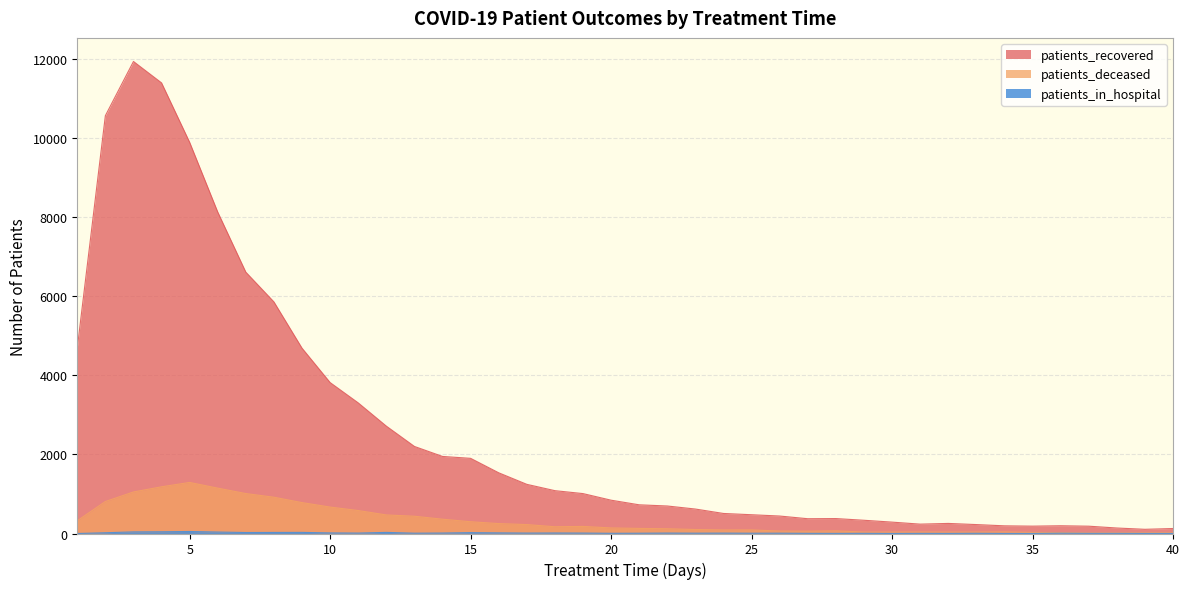

How many values in the patients_deceased series exceed 141?

19